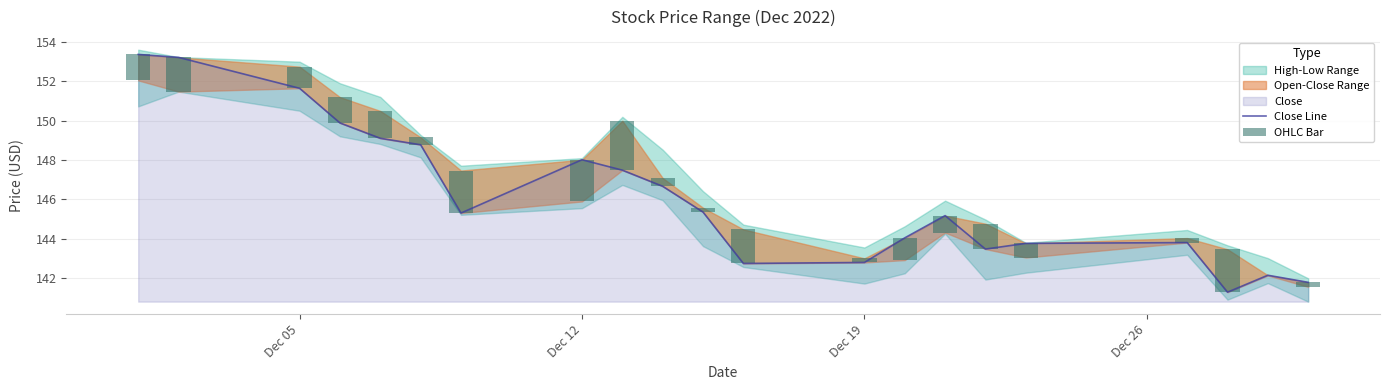

What is the average value of the Close Line series?

146.2